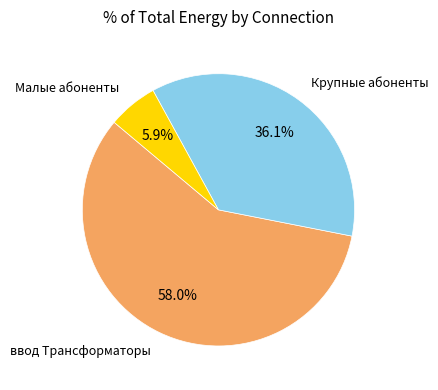

Does any single category account for the majority?

Yes